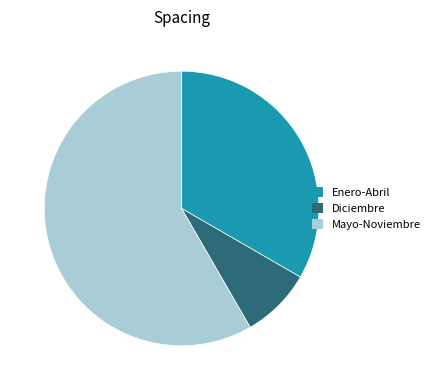

Is there a majority slice in this chart?

Yes